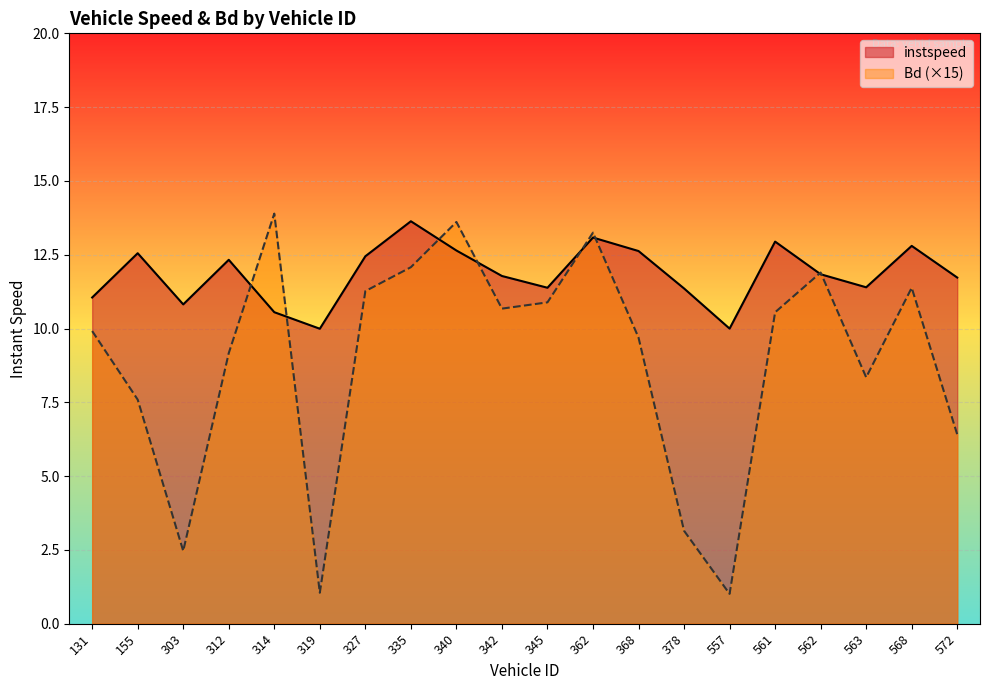

What is the value of the Bd point at the 1st from the left?

9.9